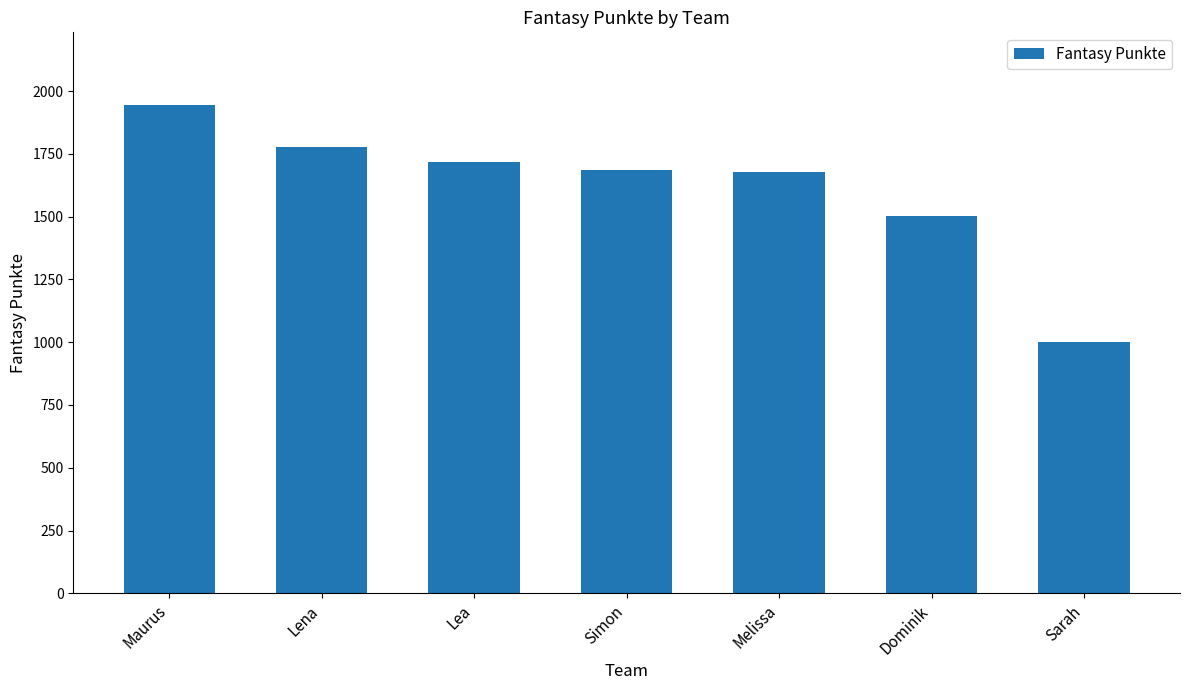

At which label is the value closest to 1472?

Dominik